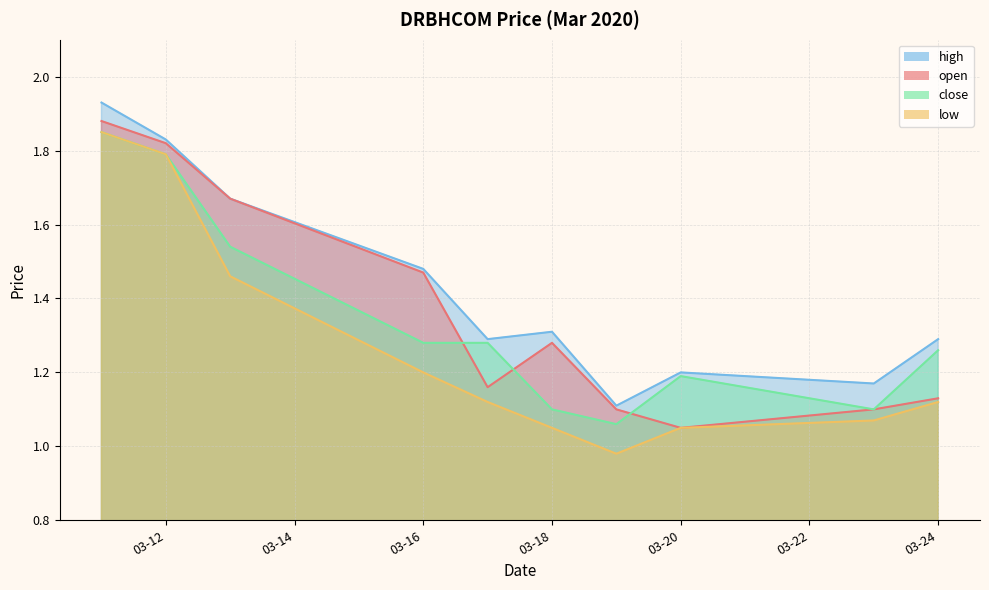

How many lines are shown in the chart?

4